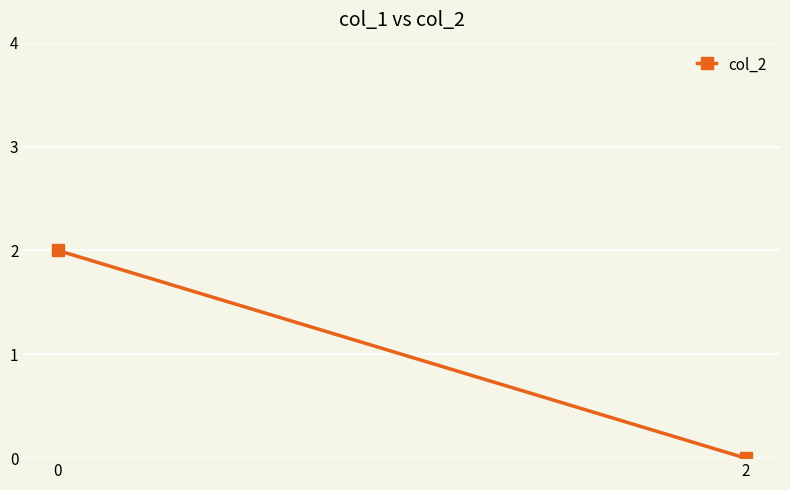

The chart shows a value of 0 at 0. True or false?

False